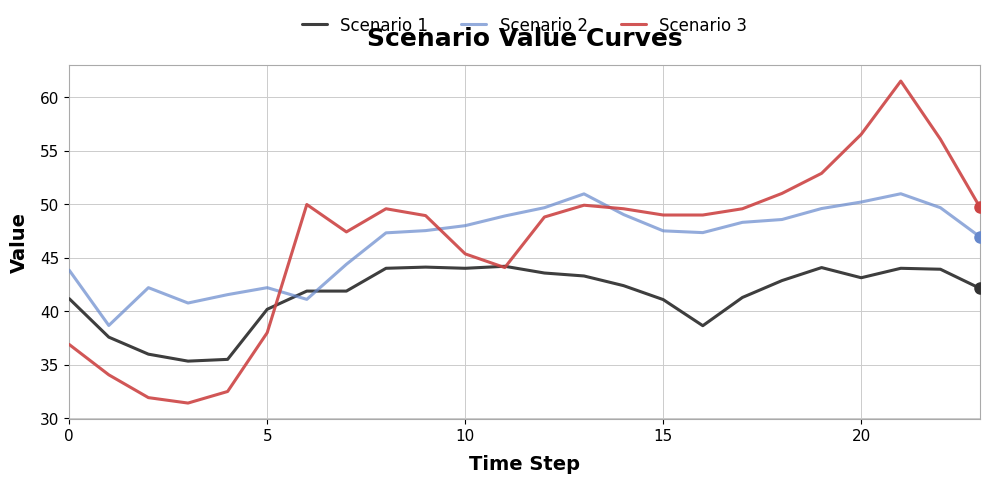

What is the lowest value of the Scenario 1 series?

35.3